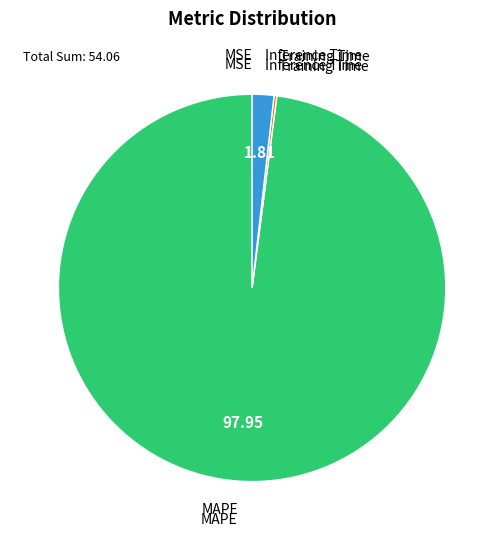

Combined, do MAPE and Inference Time account for over 50%?

Yes